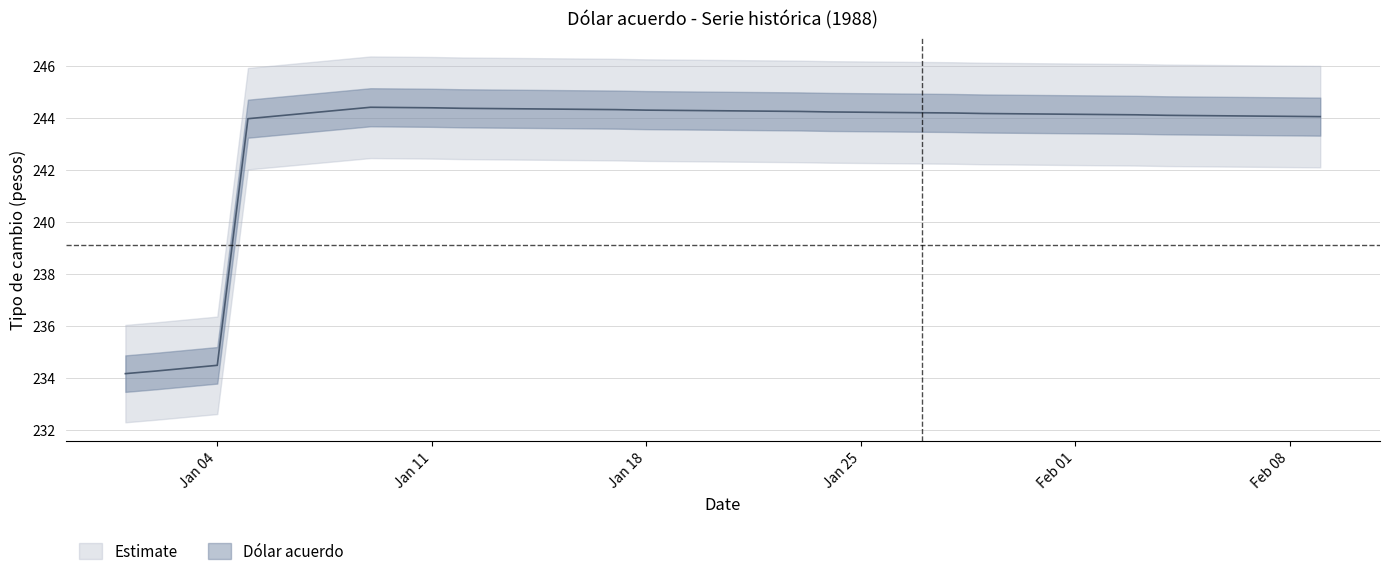

What is the sum of the values at 03-01-1988 and 14-01-1988?

478.7